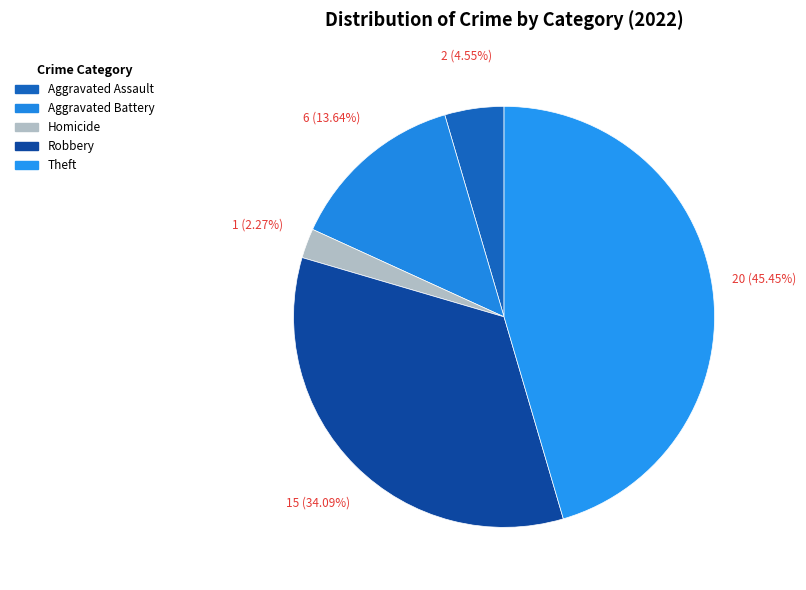

Combined, what portion of the pie is Aggravated Assault and Homicide?

6.8%